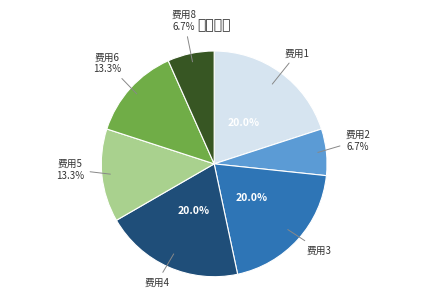

Is there any slice that represents more than half of the pie?

No